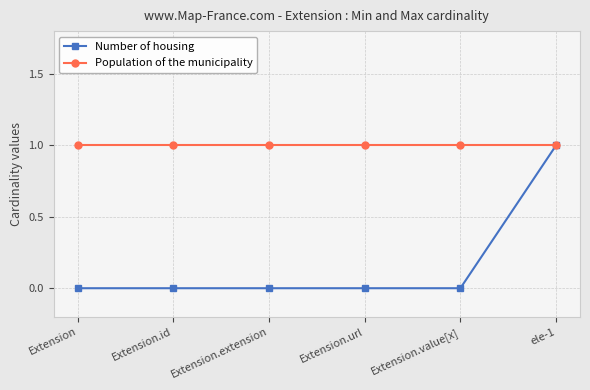

List the series in order of their overall mean, lowest first.

Number of housing, Population of the municipality